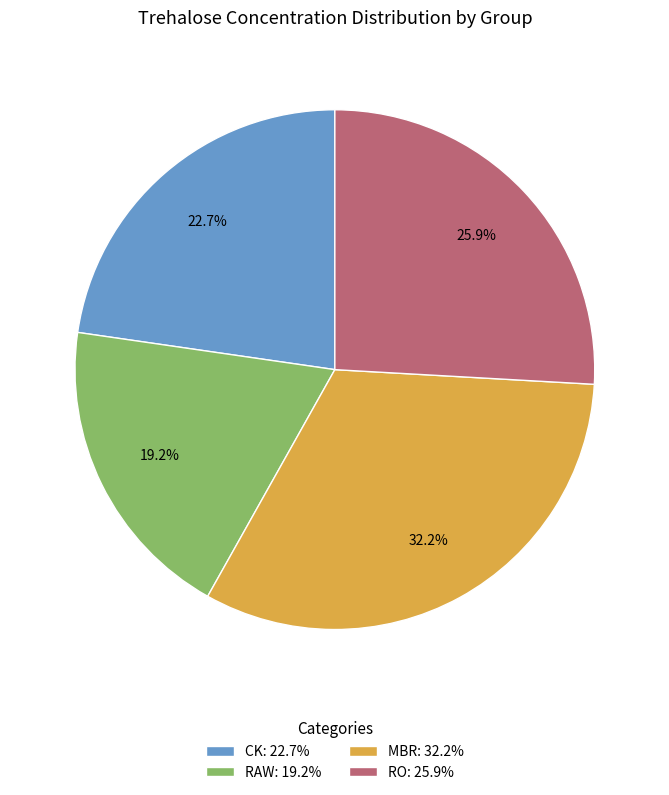

How many slices are in this pie chart?

4